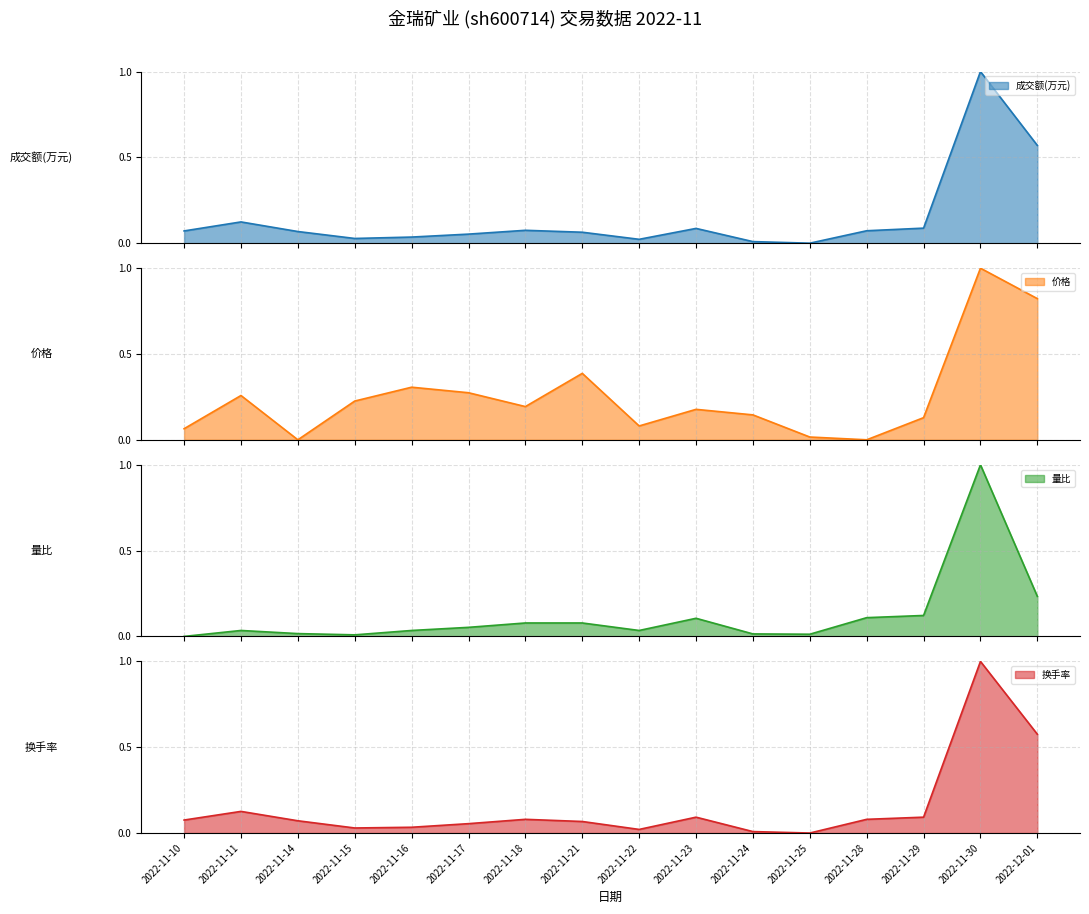

At which category does 价格 reach its first local peak?

2022-11-11